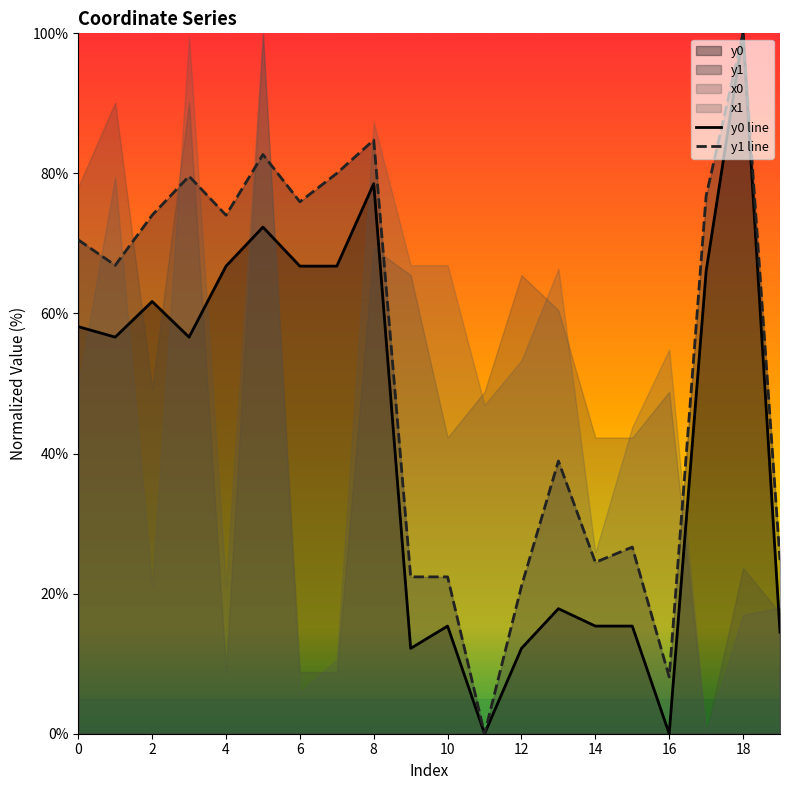

How many distinct data groups are displayed?

2